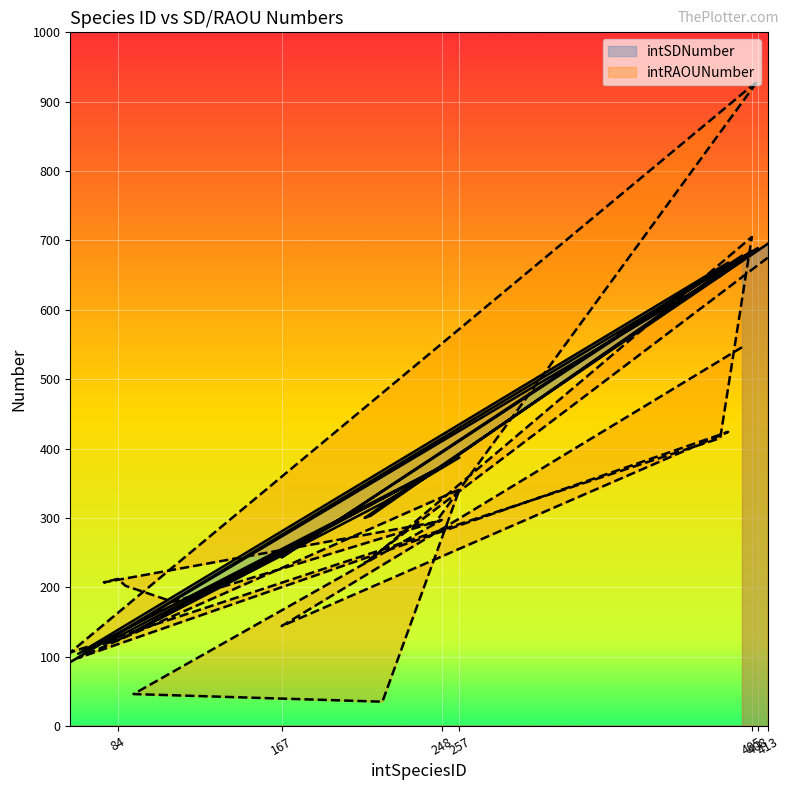

What is the label of the 19th point from the left?

167